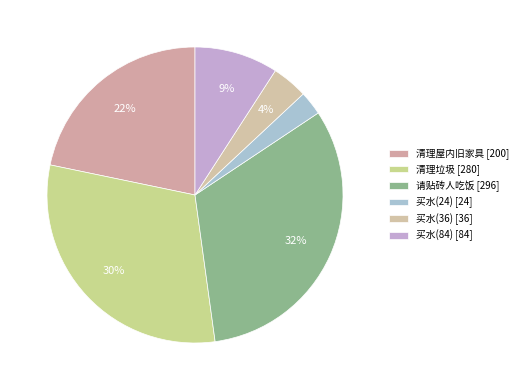

How many slices are in this pie chart?

6